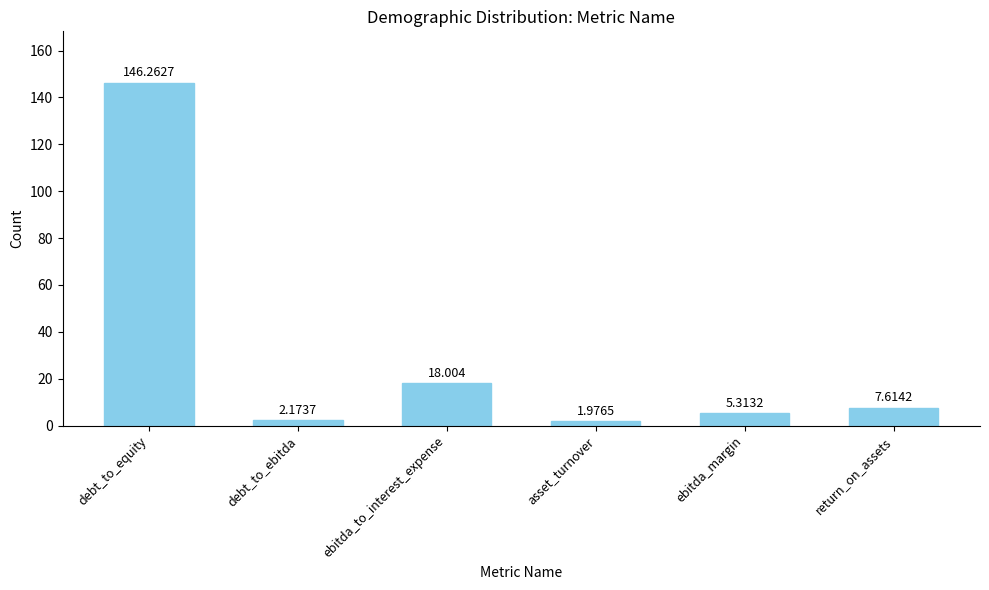

True or false: the data shows 146.3 at debt_to_equity.

True